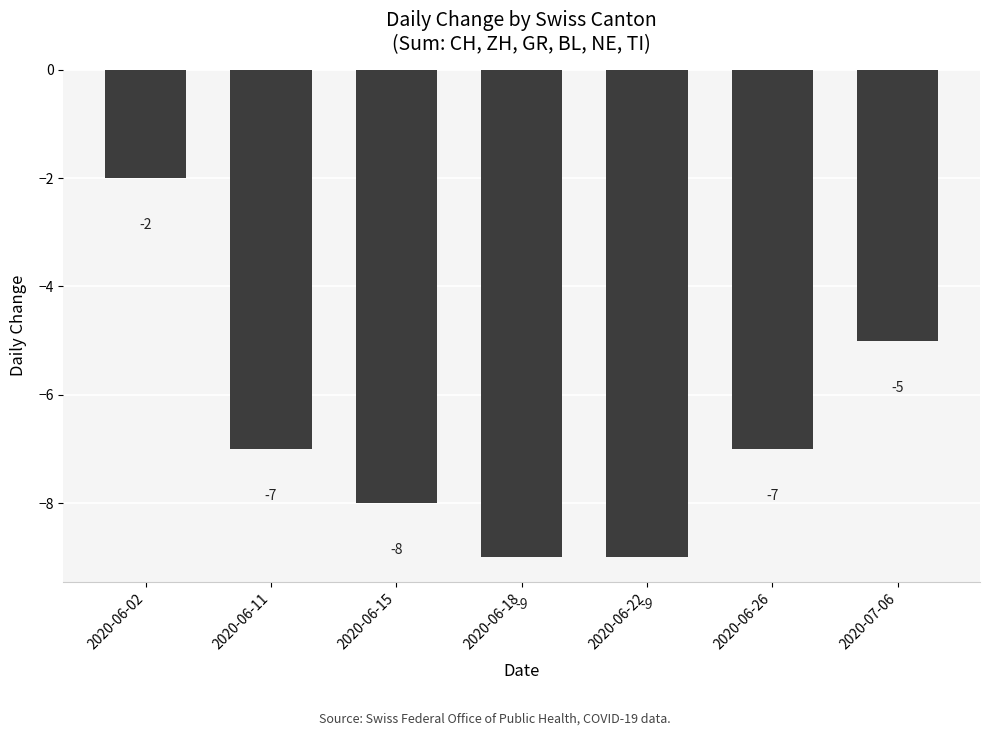

How many values are between -9 and -5?

6